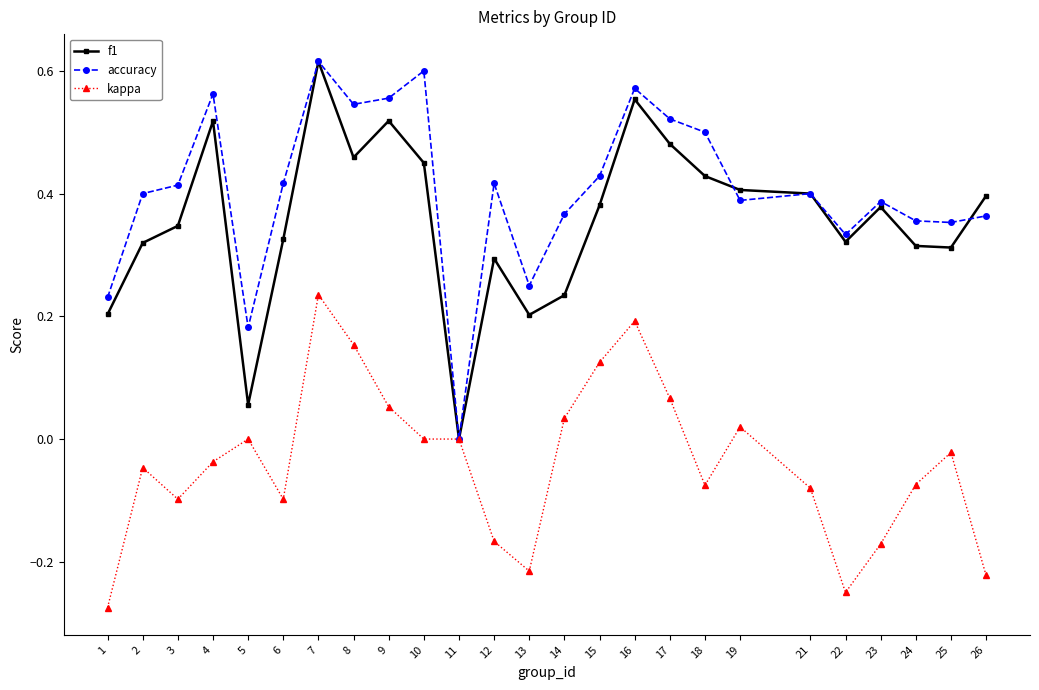

What is the total value across all series at 2?

0.7